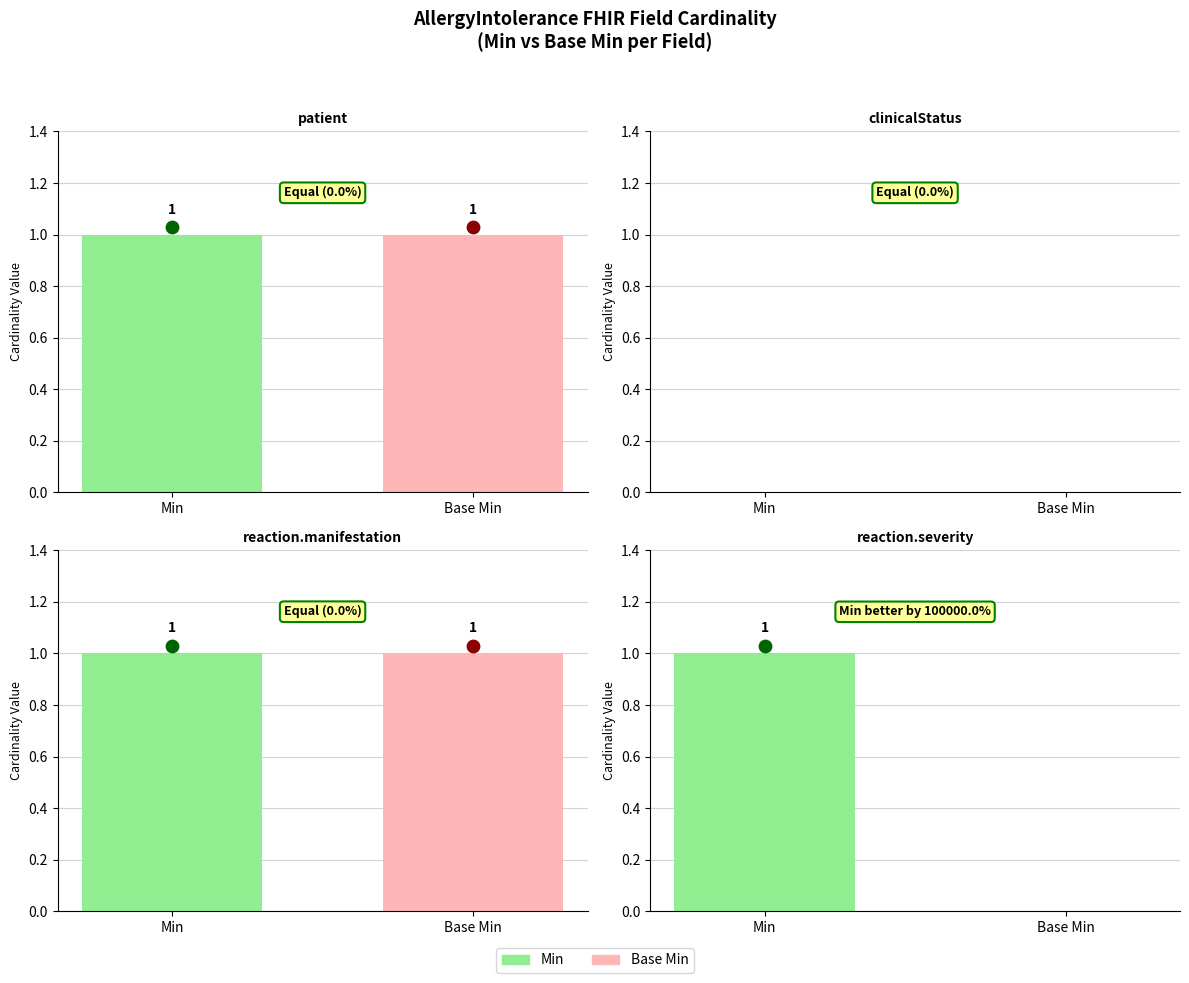

Which series has the largest total across all categories?

Min